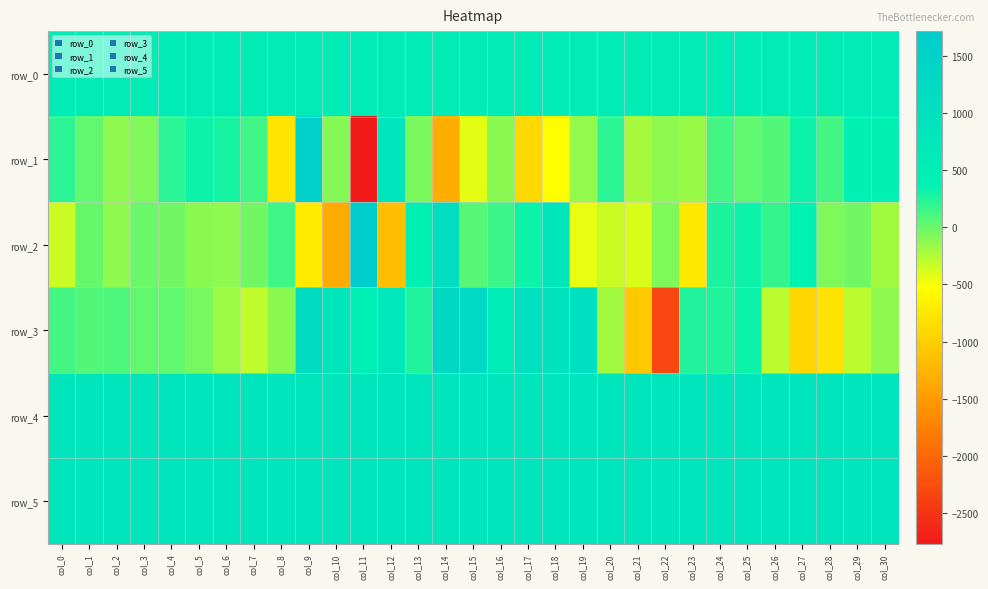

At which category is the sum across all series the highest?

col_9